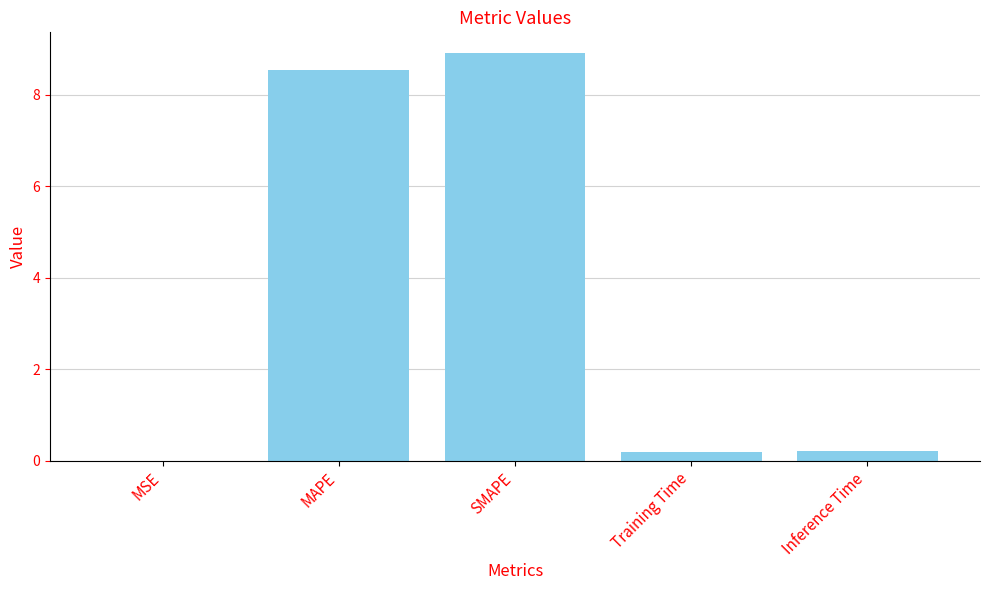

Which has a higher value, Inference Time or MSE?

Inference Time